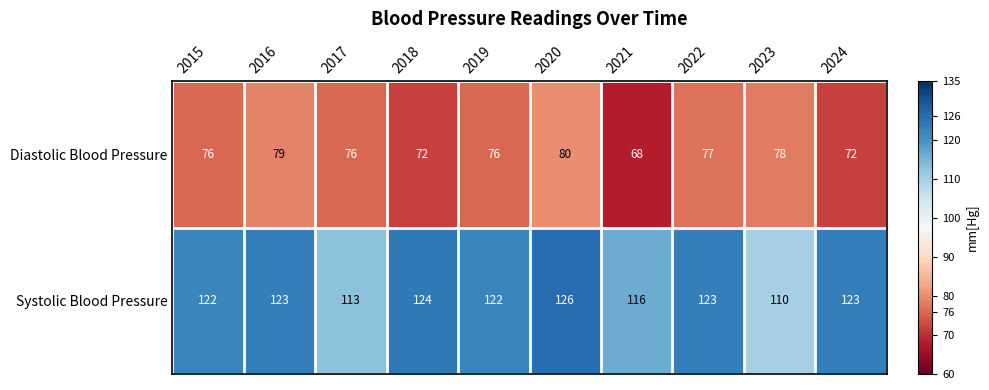

What is the maximum value shown in the chart?

126